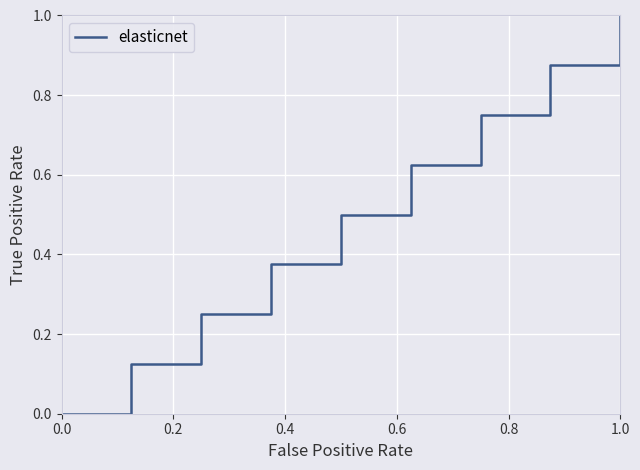

What is the difference between the maximum and minimum values?

1.0